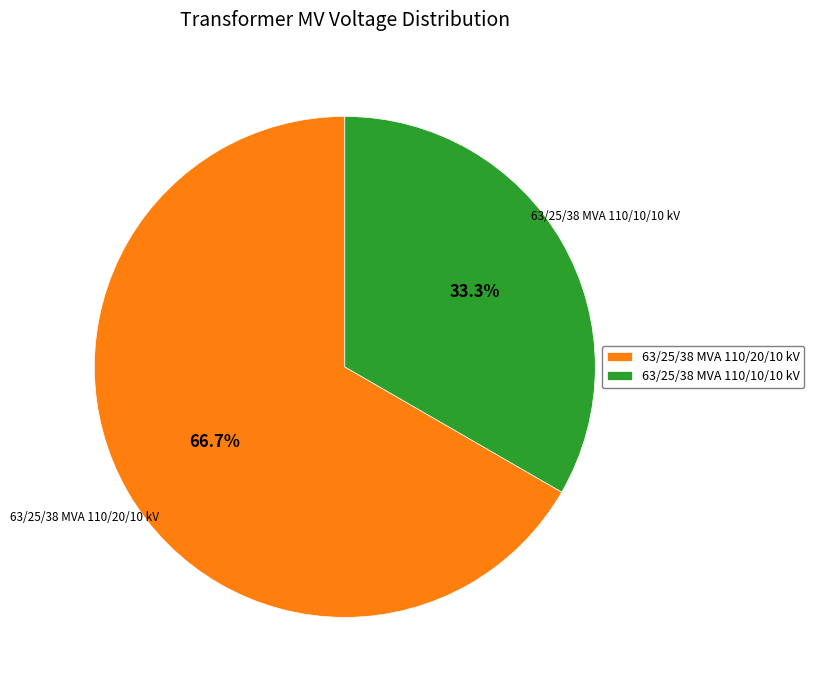

Rank the categories by value from lowest to highest.

63/25/38 MVA 110/10/10 kV, 63/25/38 MVA 110/20/10 kV